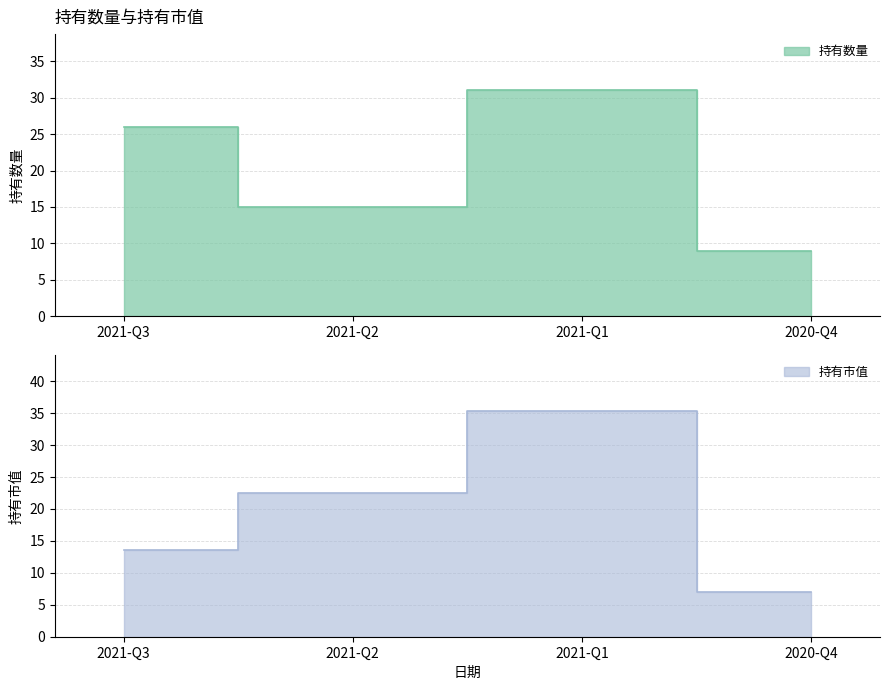

How many series are shown in this chart?

2